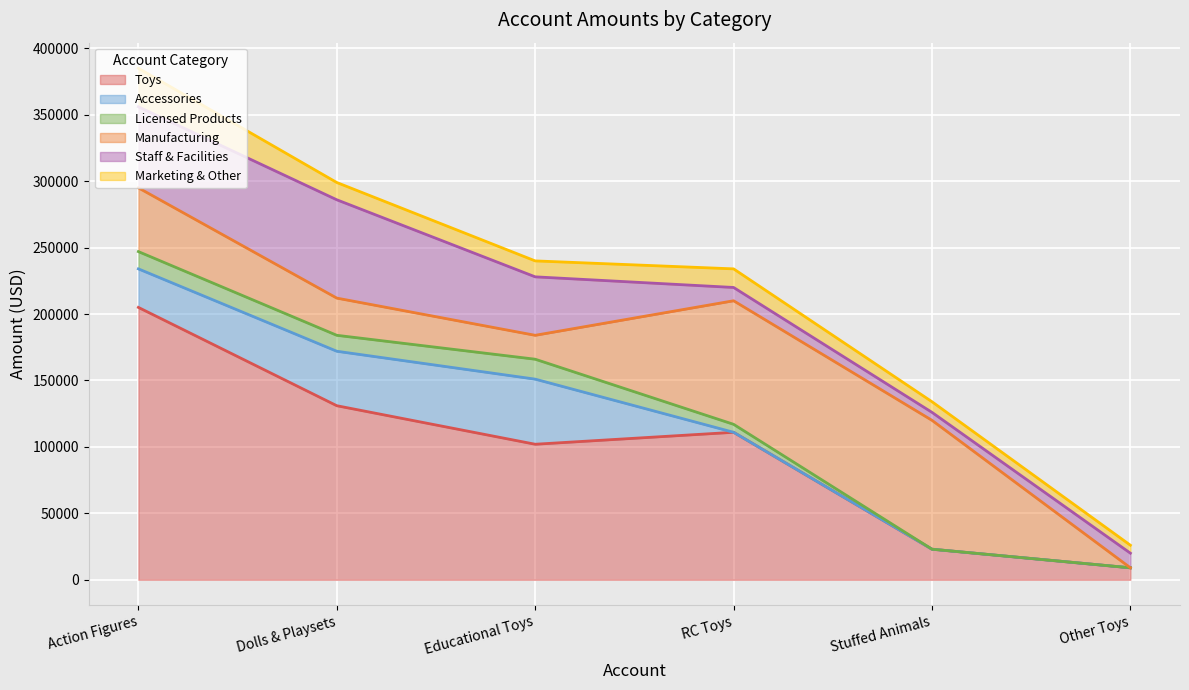

Which series has the largest total across all categories?

Toys